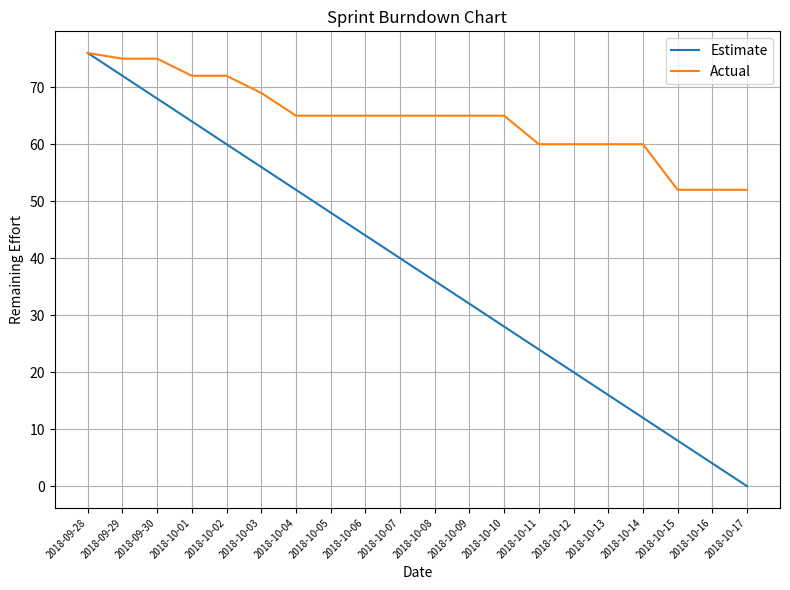

Which series has the largest total across all categories?

Actual